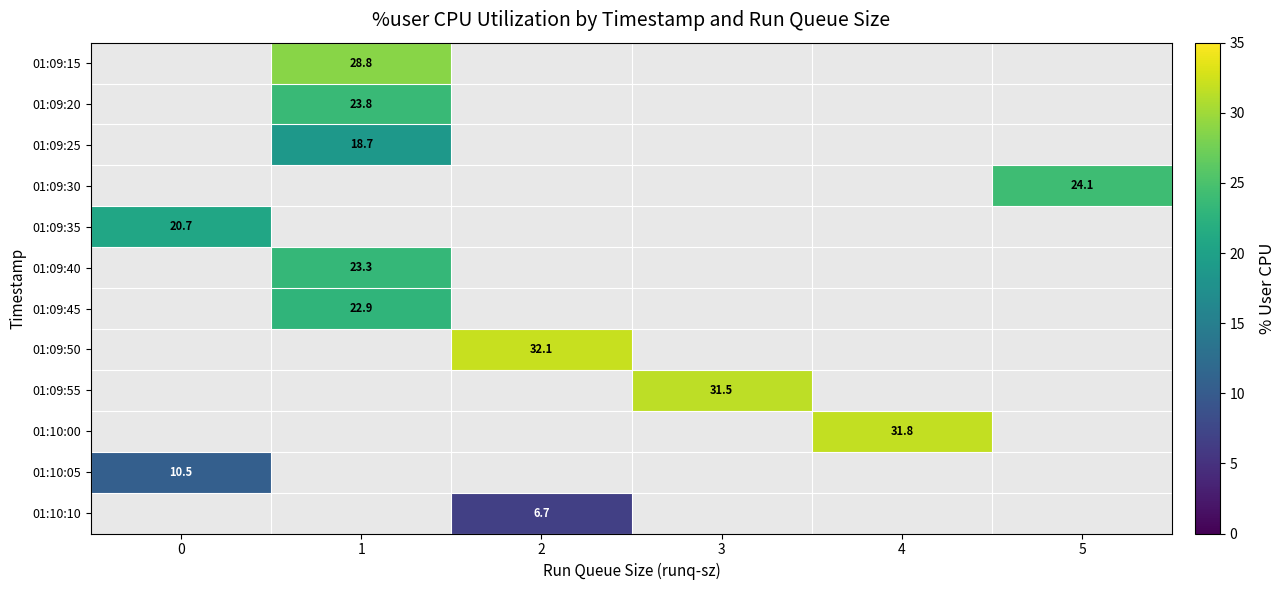

How many positive values does the row_0 series have?

1